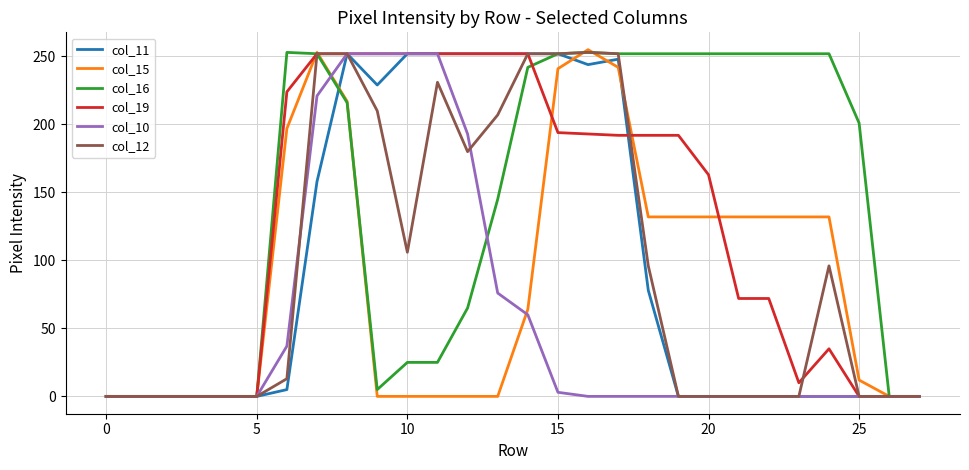

How many lines are shown in the chart?

6